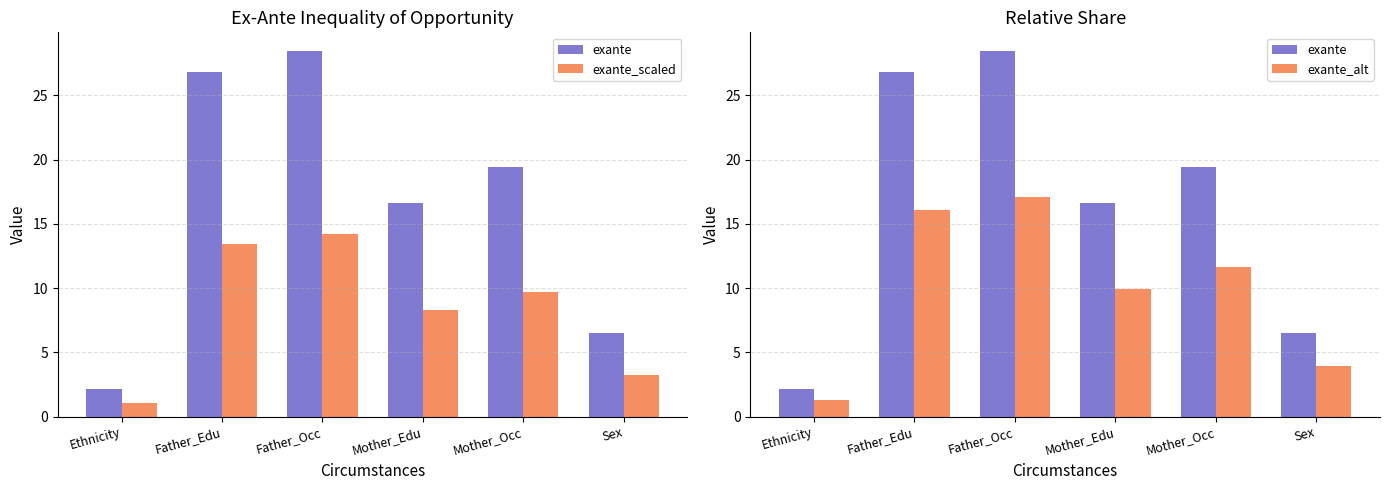

Where does the exante_alt series first go above 11?

Father_Edu